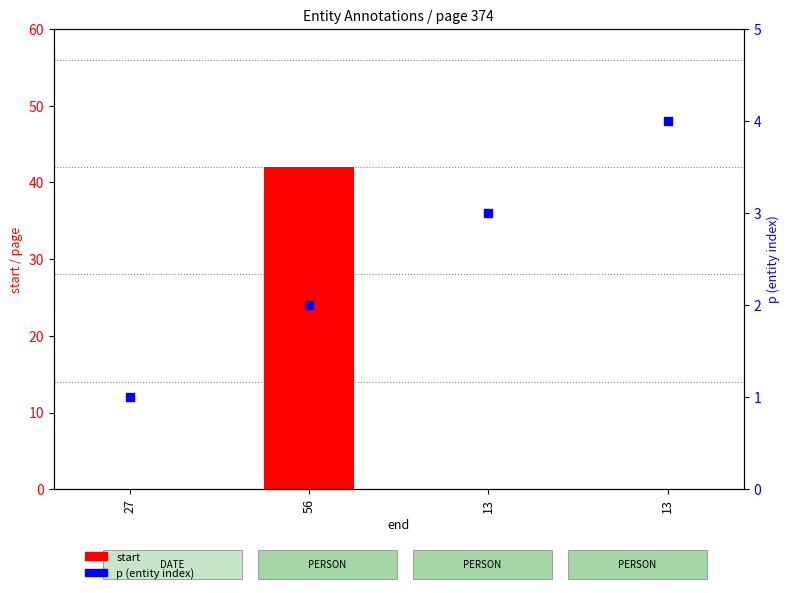

What is the total value across all series at 13?

3